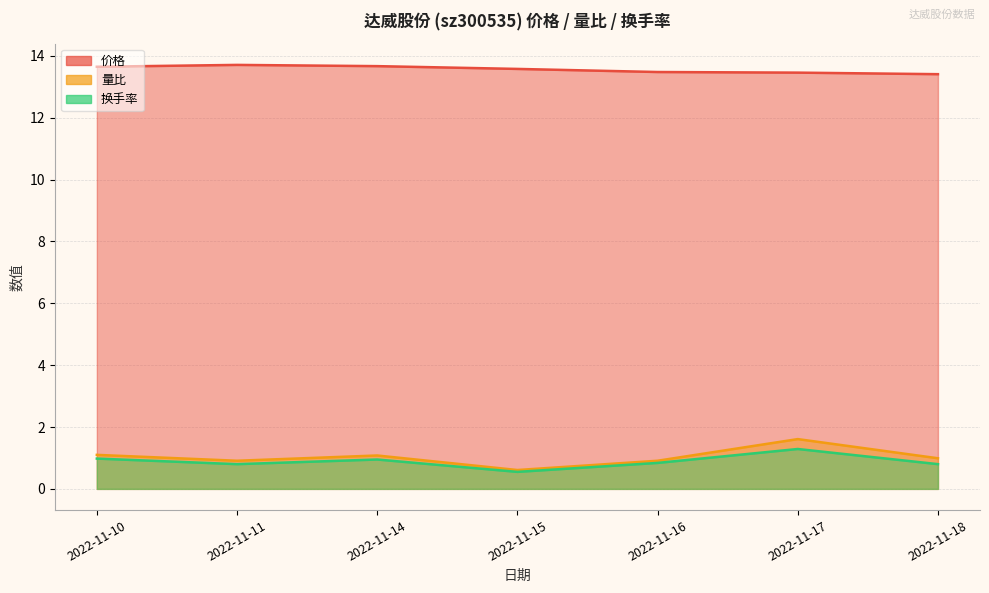

The 换手率 series shows 0.4 at 2022-11-15. True or false?

False